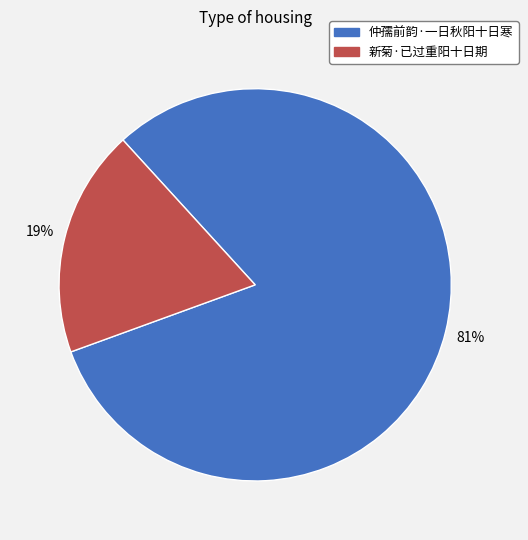

How many slices are in this pie chart?

2